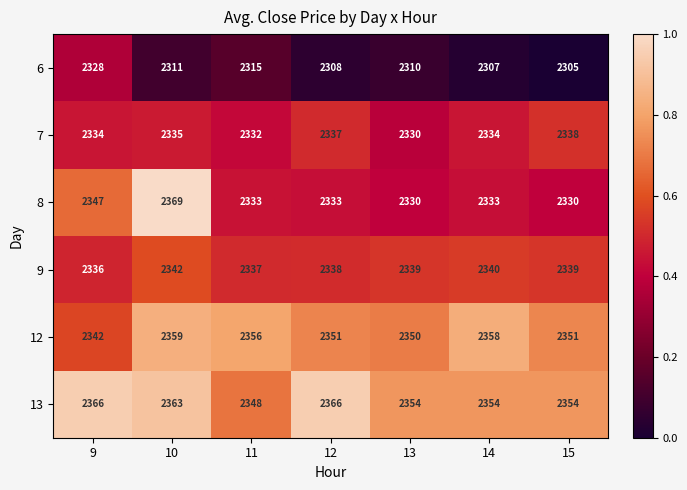

What is the difference between the highest and lowest values at 12?

58